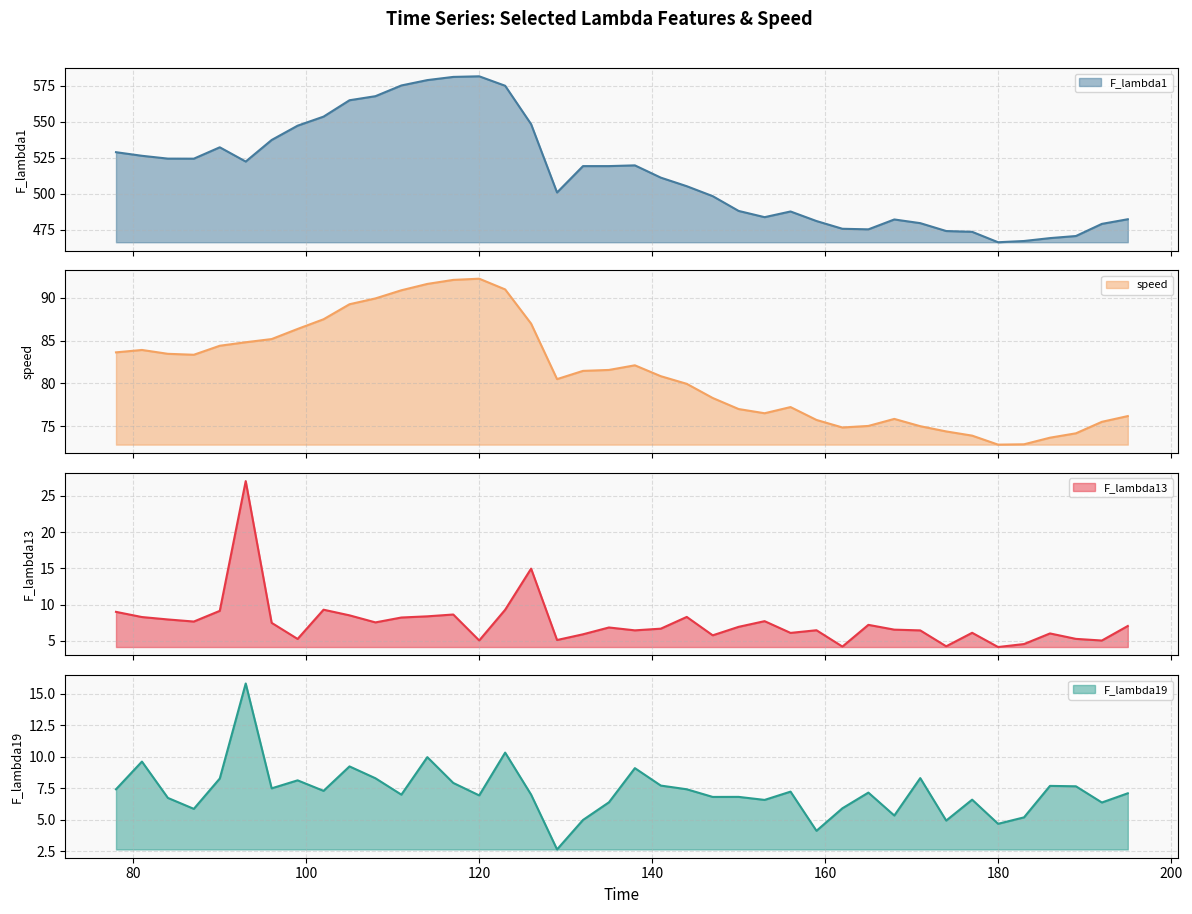

True or false: speed and F_lambda1 intersect in this chart.

False